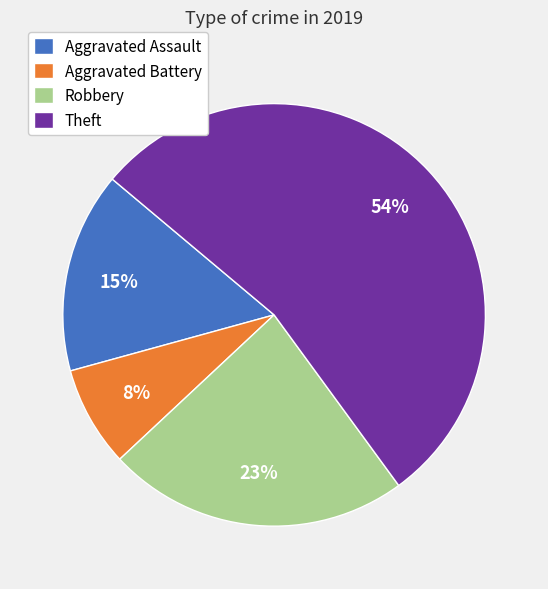

To the nearest percent, what percentage of the pie is Aggravated Battery?

8%